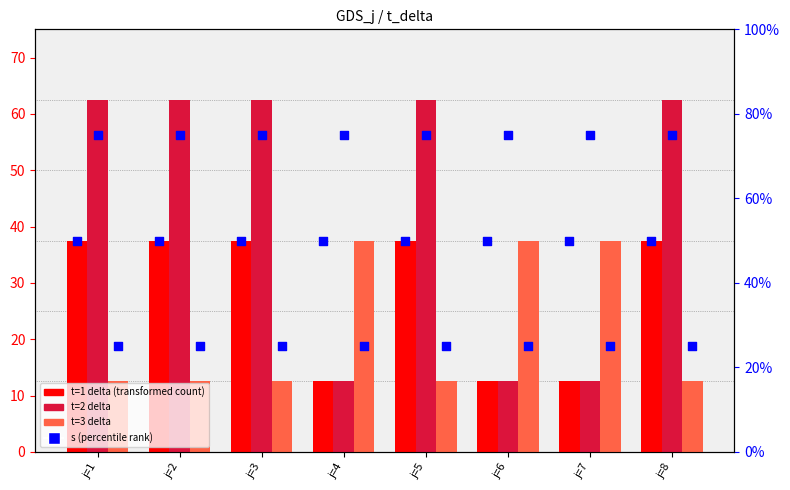

Which series reaches the minimum Y coordinate?

t=1 delta